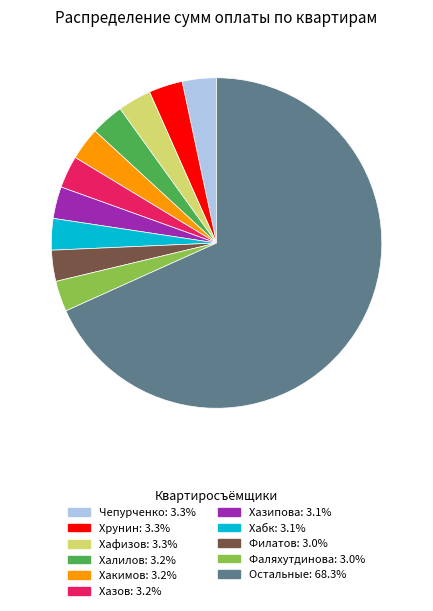

How many segments does this pie chart have?

11